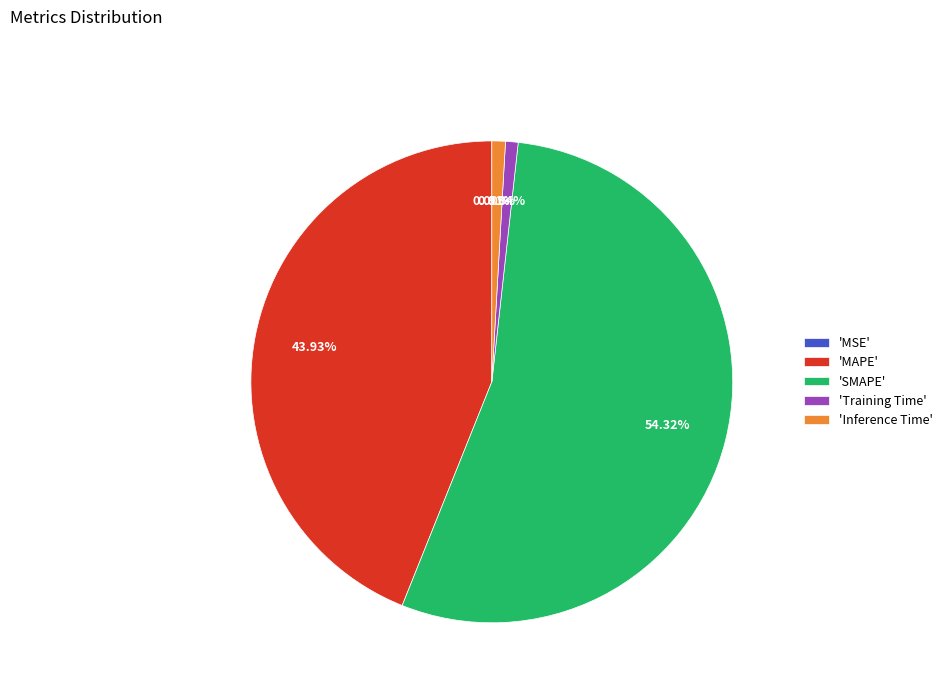

Which slice represents more than half of the pie?

'SMAPE'